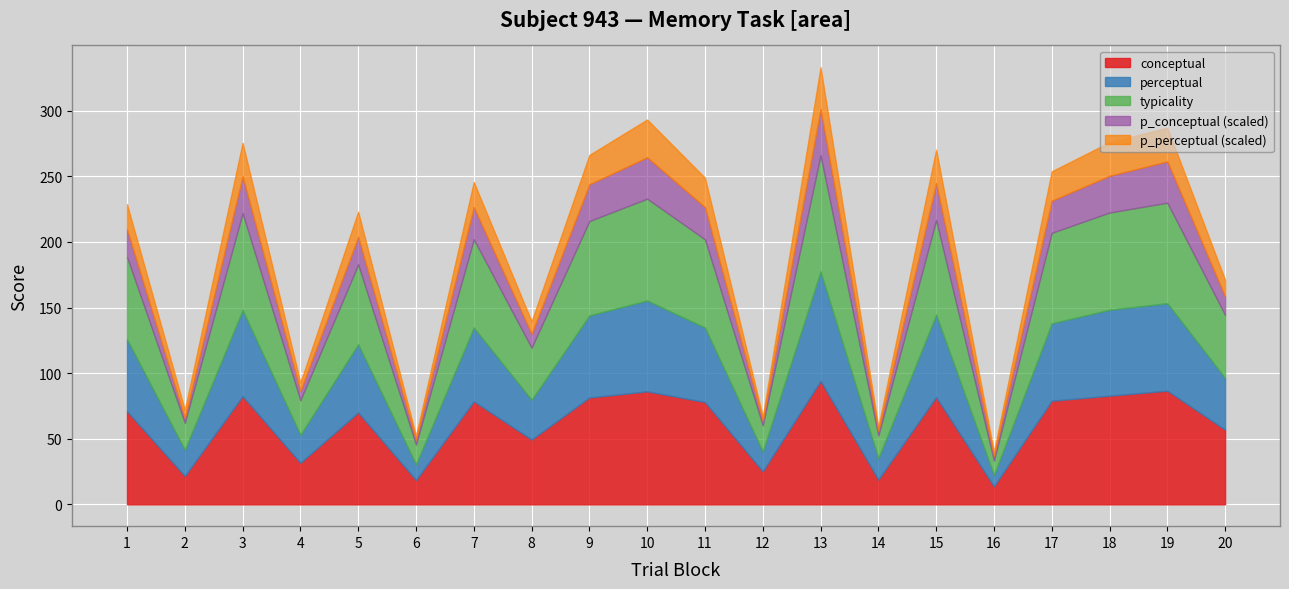

What is the greatest value displayed?

94.0